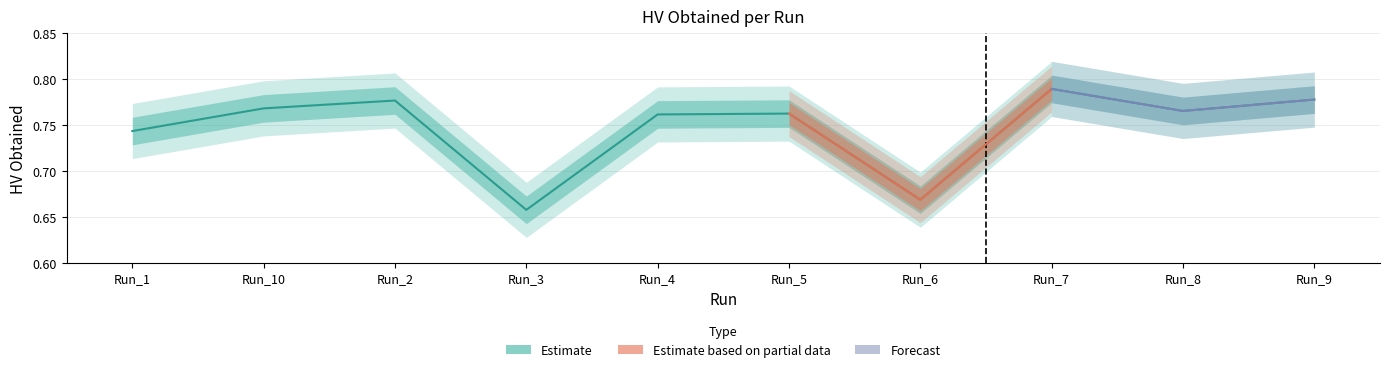

The chart shows a value of 0.8 at Run_7. True or false?

True